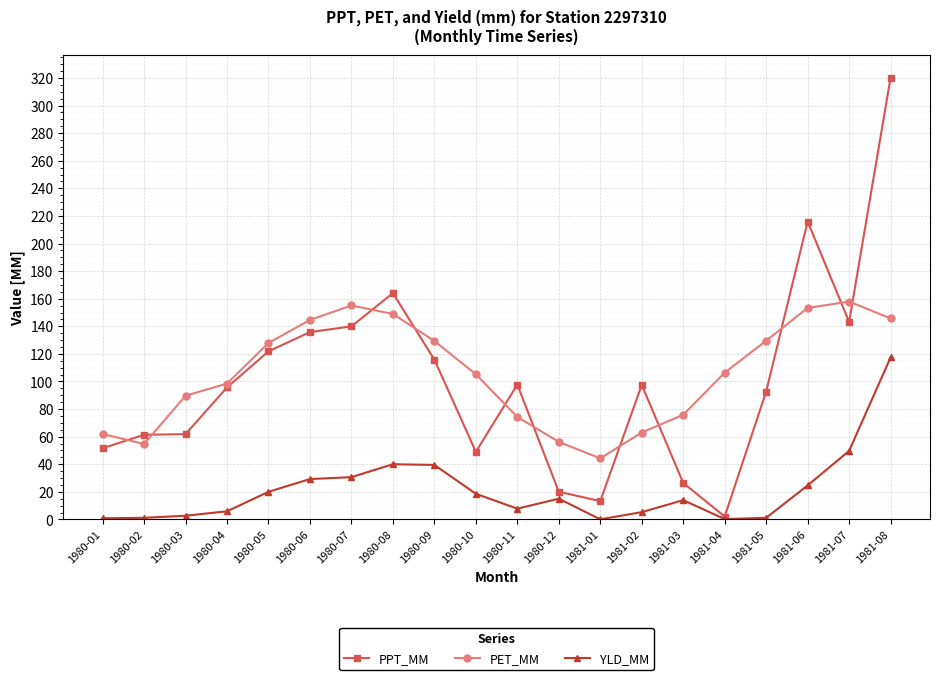

What is the sum of all YLD_MM values?

424.0